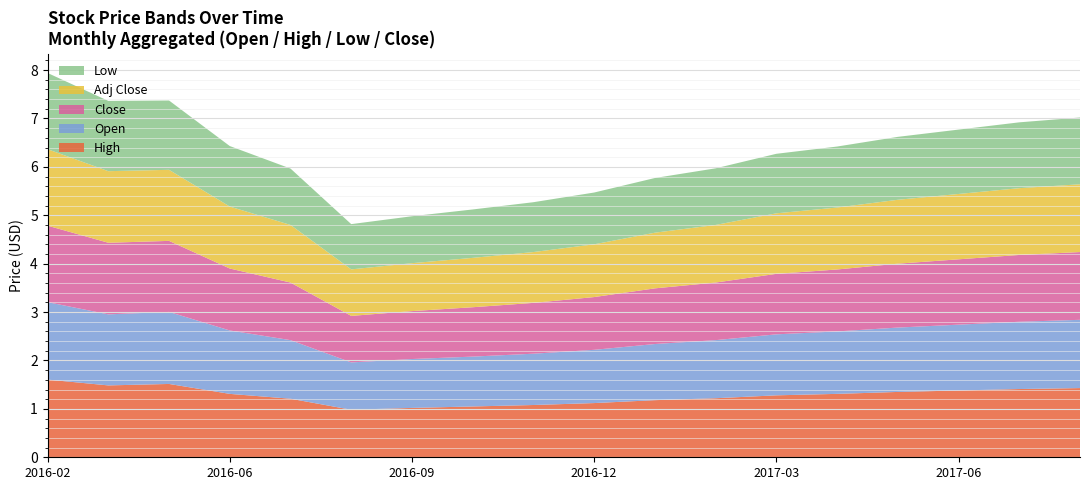

Reading right to left, what are all the values shown in this chart?

High: 2017-08=1.4	2017-07=1.4	2017-06=1.4	2017-05=1.4	2017-04=1.3	2017-03=1.3	2017-02=1.2	2017-01=1.2	2016-12=1.1	2016-11=1.1	2016-10=1.1	2016-09=1.0	2016-08=1.0	2016-07=1.2	2016-06=1.3	2016-04=1.5	2016-03=1.5	2016-02=1.6
Open: 2017-08=1.4	2017-07=1.4	2017-06=1.4	2017-05=1.3	2017-04=1.3	2017-03=1.3	2017-02=1.2	2017-01=1.2	2016-12=1.1	2016-11=1.1	2016-10=1.0	2016-09=1.0	2016-08=1.0	2016-07=1.2	2016-06=1.3	2016-04=1.5	2016-03=1.5	2016-02=1.6
Close: 2017-08=1.4	2017-07=1.4	2017-06=1.4	2017-05=1.3	2017-04=1.3	2017-03=1.2	2017-02=1.2	2017-01=1.1	2016-12=1.1	2016-11=1.1	2016-10=1.0	2016-09=1.0	2016-08=1.0	2016-07=1.2	2016-06=1.3	2016-04=1.5	2016-03=1.5	2016-02=1.6
Low: 2017-08=1.4	2017-07=1.4	2017-06=1.3	2017-05=1.3	2017-04=1.3	2017-03=1.2	2017-02=1.2	2017-01=1.1	2016-12=1.1	2016-11=1.0	2016-10=1.0	2016-09=1.0	2016-08=0.9	2016-07=1.2	2016-06=1.2	2016-04=1.4	2016-03=1.5	2016-02=1.6
Adj Close: 2017-08=1.4	2017-07=1.4	2017-06=1.4	2017-05=1.3	2017-04=1.3	2017-03=1.2	2017-02=1.2	2017-01=1.1	2016-12=1.1	2016-11=1.1	2016-10=1.0	2016-09=1.0	2016-08=1.0	2016-07=1.2	2016-06=1.3	2016-04=1.5	2016-03=1.5	2016-02=1.6